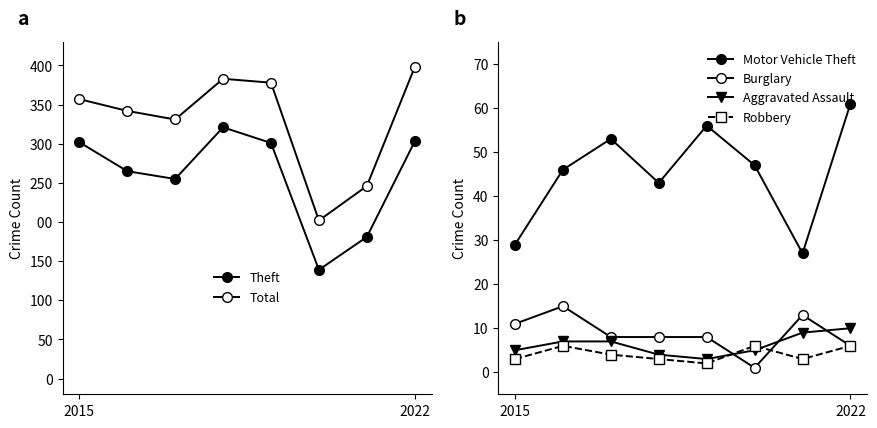

At which label does Burglary first exceed 8?

2015